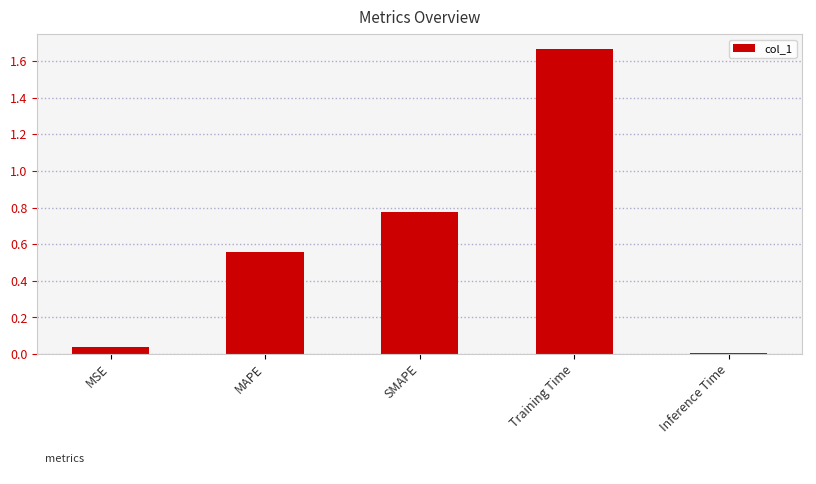

The value at MSE is 0.0. True or false?

True